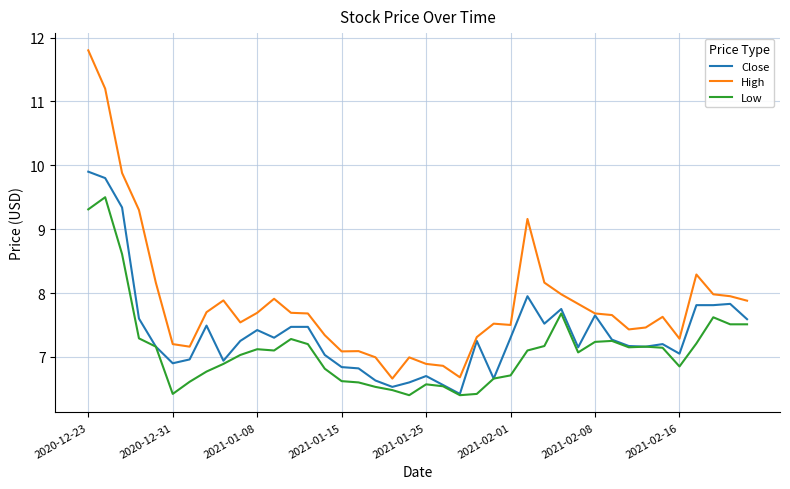

Rank the series by their average value, from highest to lowest.

High, Close, Low